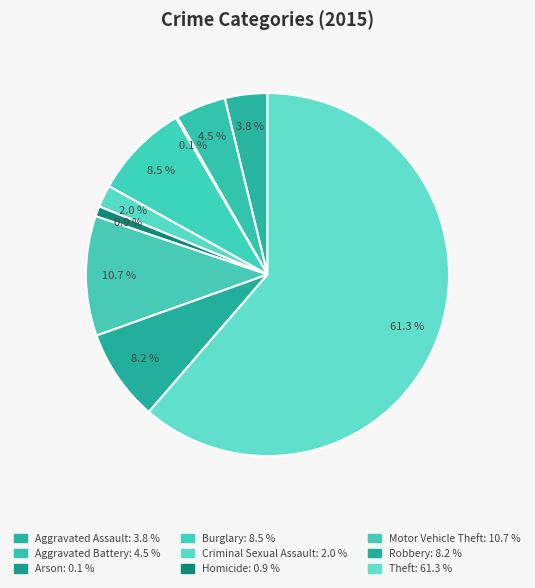

To the nearest percent, what percentage of the pie is Robbery?

8%